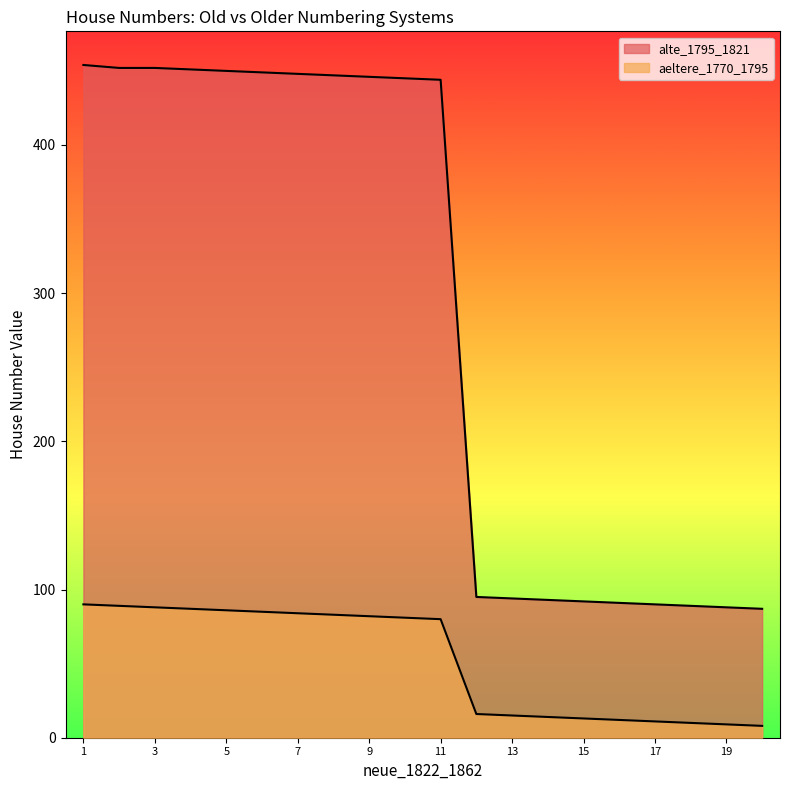

True or false: alte_1795_1821 and aeltere_1770_1795 cross at least once.

False